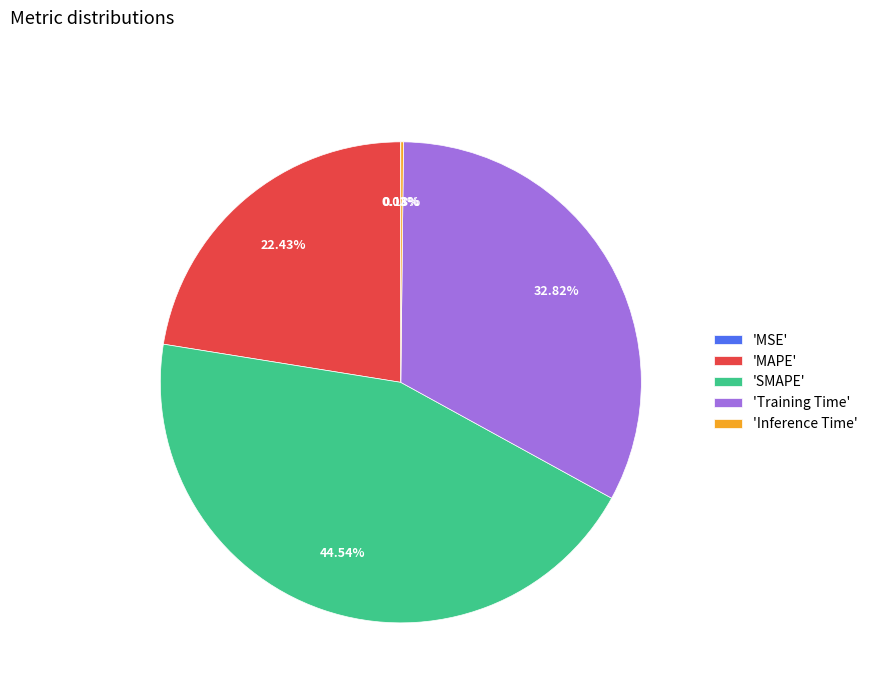

Combined, do 'SMAPE' and 'Training Time' account for over 50%?

Yes